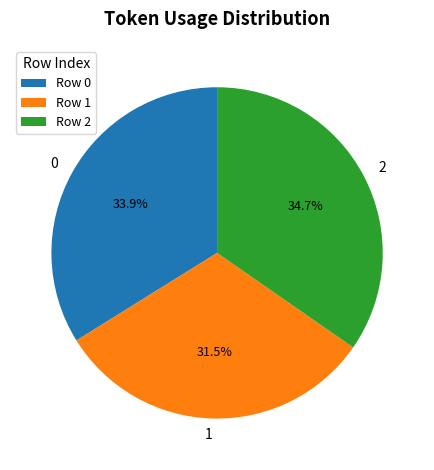

True or false: 0 accounts for 39% of the total.

False